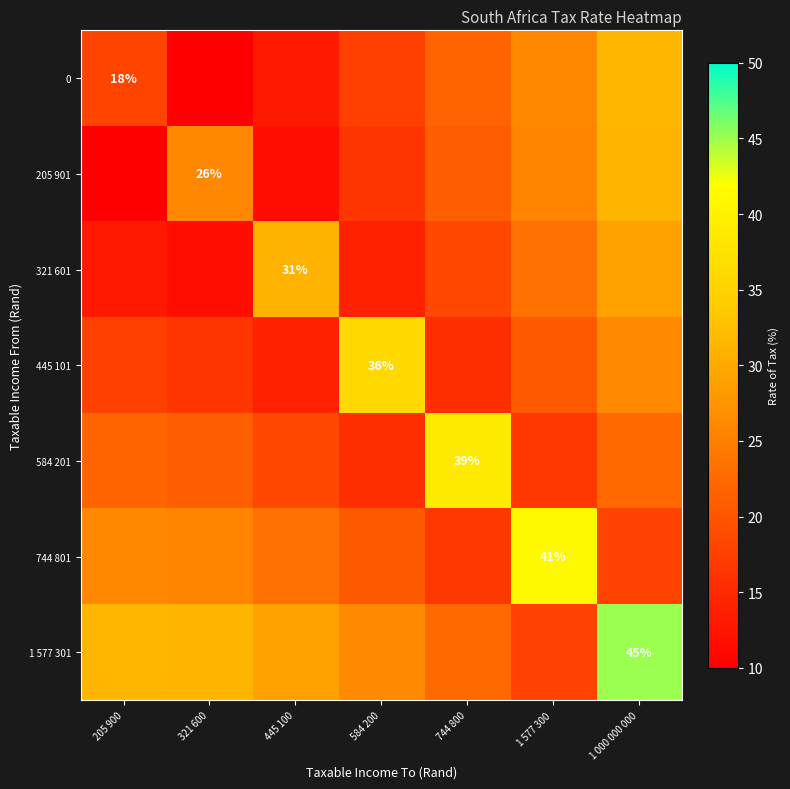

What is the total value across all series at 584 200?

146.5